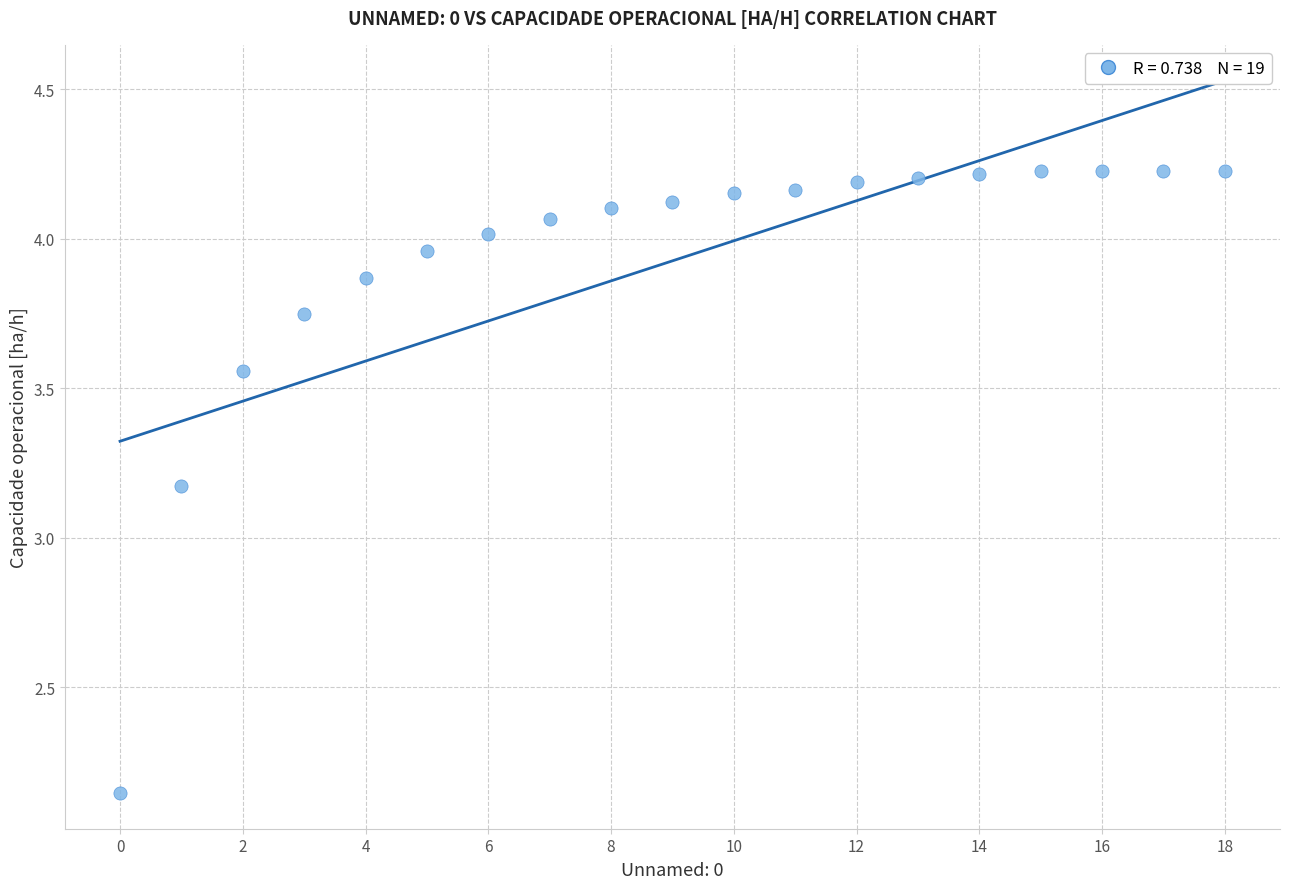

How many data points are displayed?

19